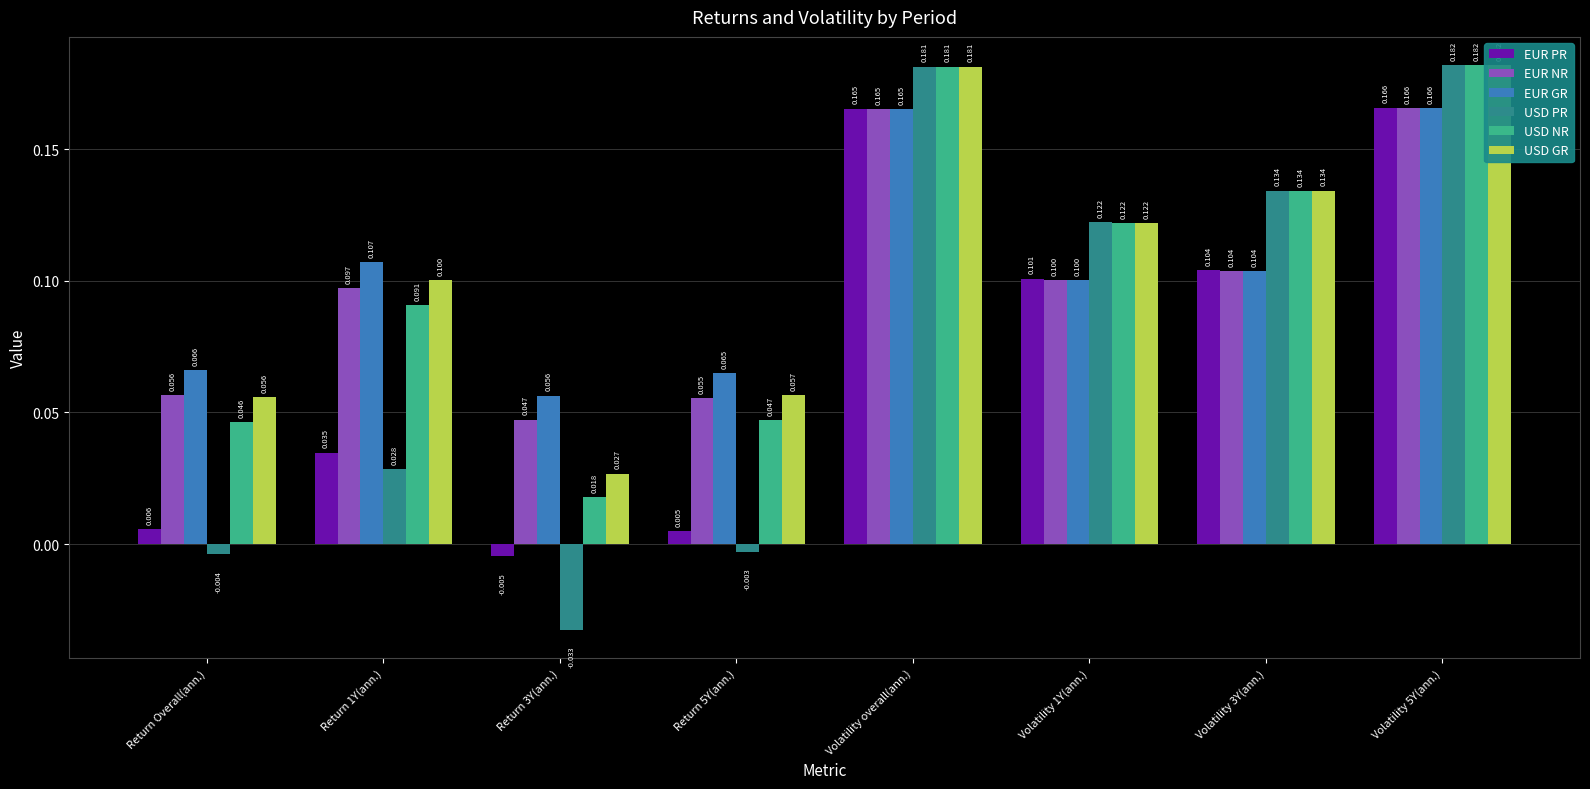

List the series in order of their peak value, lowest first.

EUR NR, EUR GR, EUR PR, USD NR, USD PR, USD GR